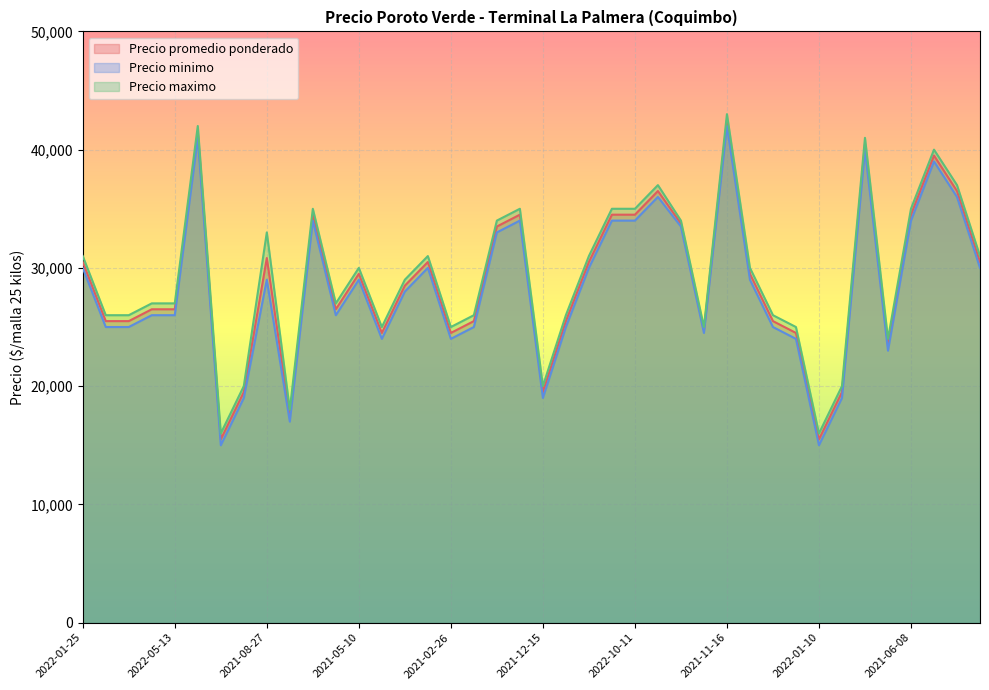

Which label corresponds to the smallest value in the chart?

2020-12-09